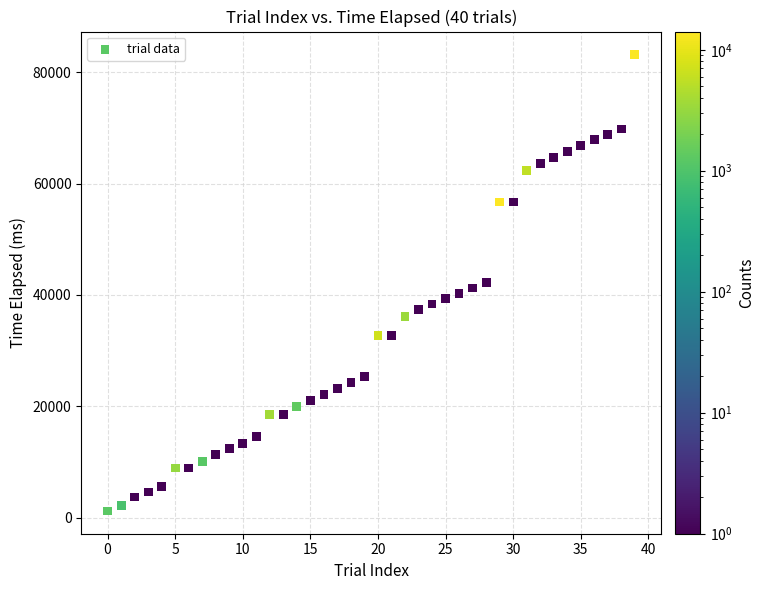

What is the range of Y values (max minus min)?

82026